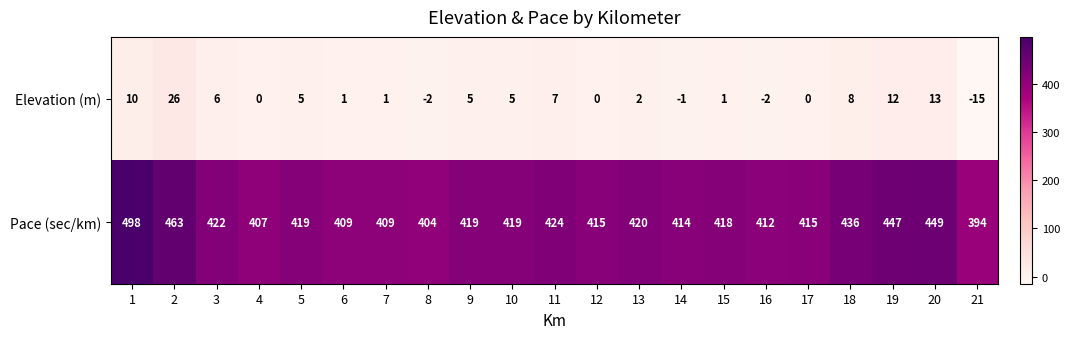

How many series are shown in this chart?

2